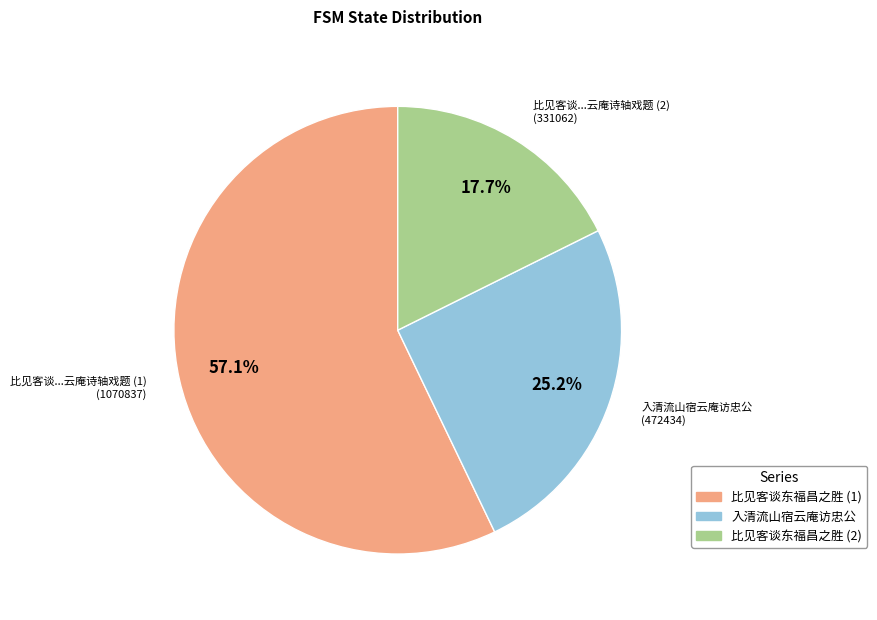

Approximately how many times larger is the value at 入清流山宿云庵访忠公 compared to 比见客谈东福昌之胜 (2)?

1.4